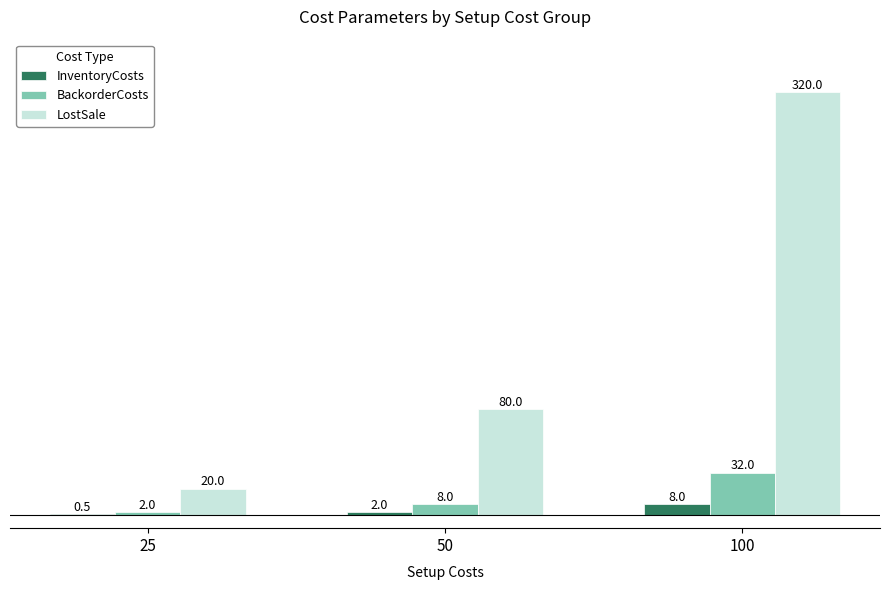

What is the difference between the LostSale values at 25 and 100?

300.0